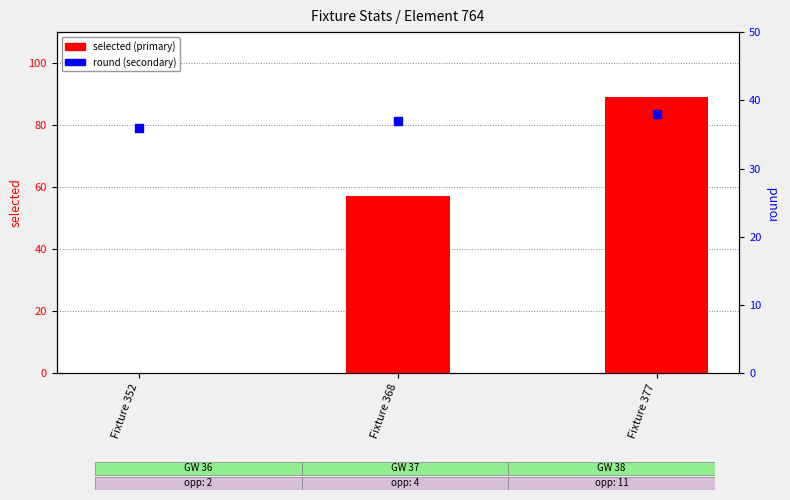

Which series reaches the maximum Y coordinate?

selected